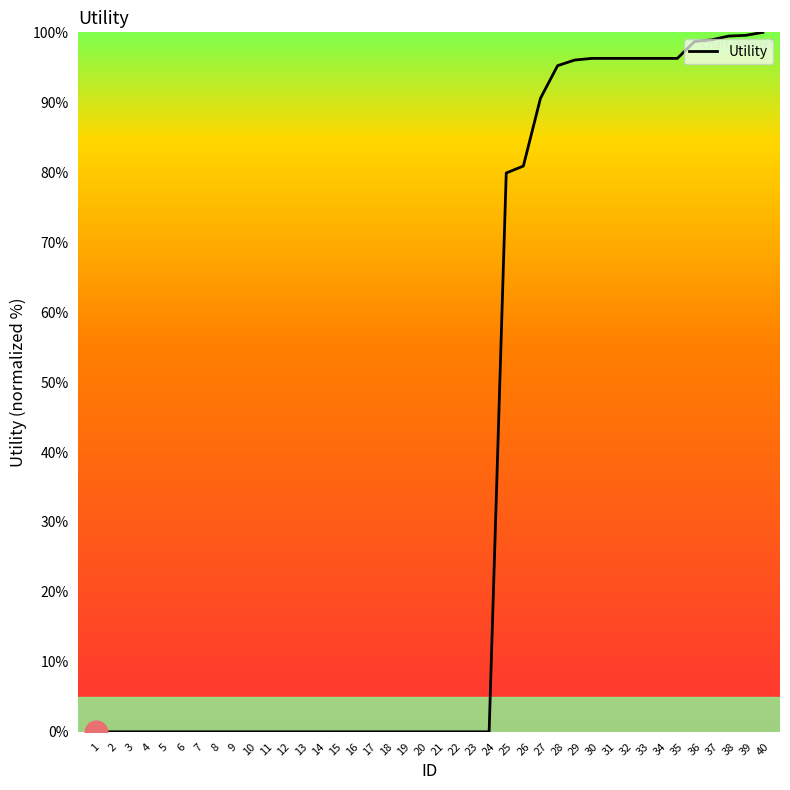

True or false: the data shows 0.0 at 23.

True